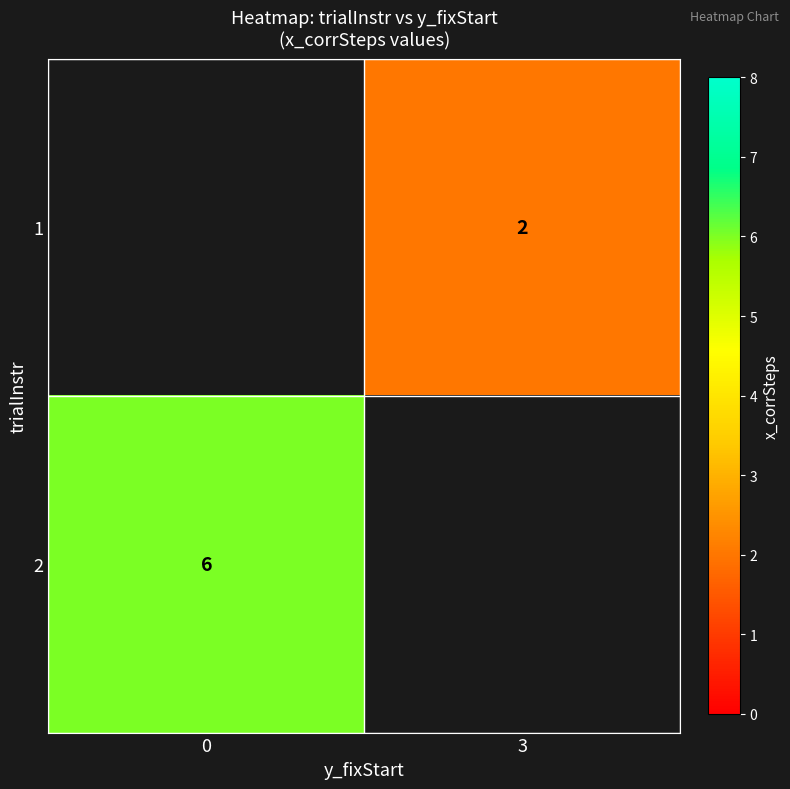

The 2 series shows 6 at 0. True or false?

True